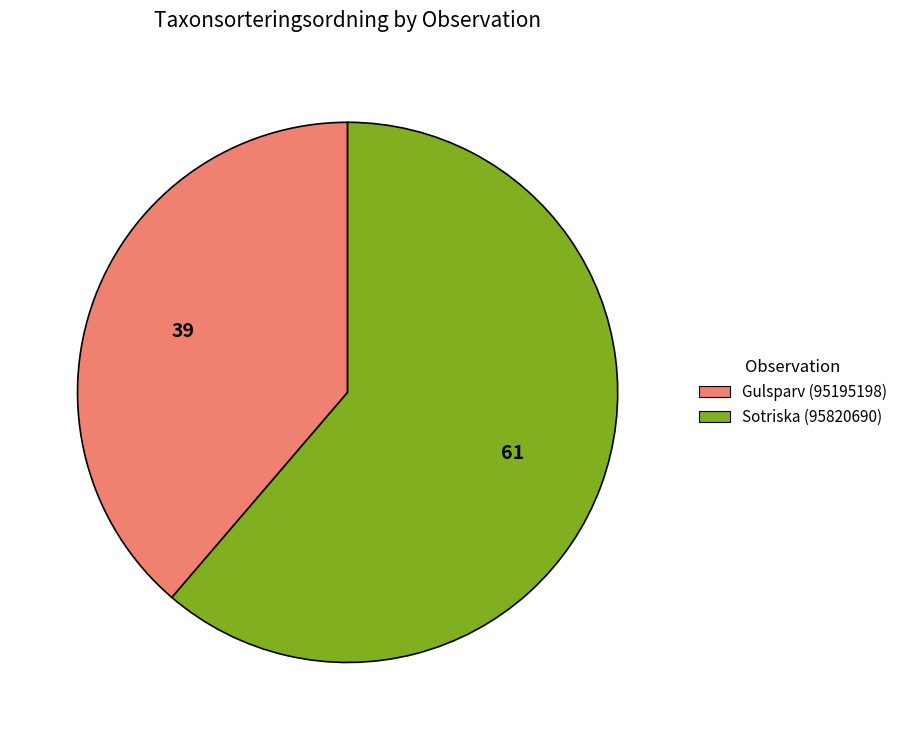

How many slices are in this pie chart?

2